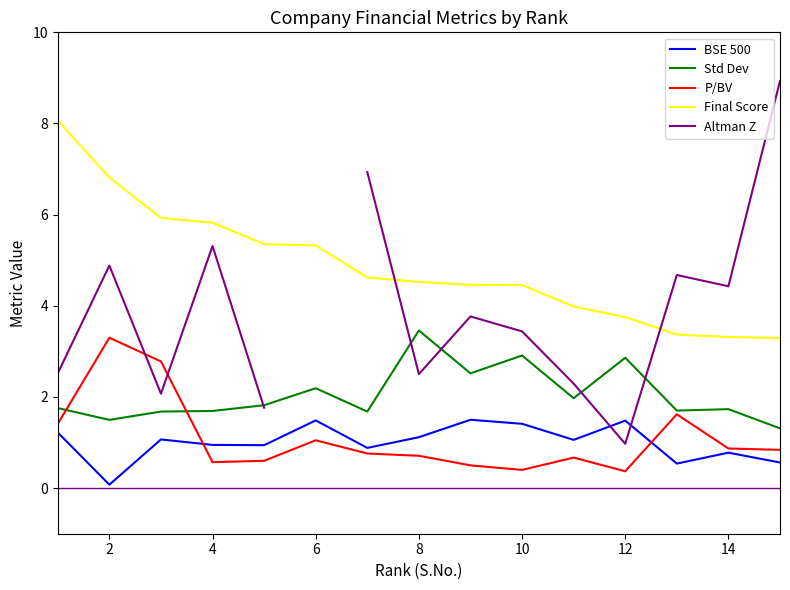

What is the difference between the second highest and second lowest values in the P/BV series?

2.4